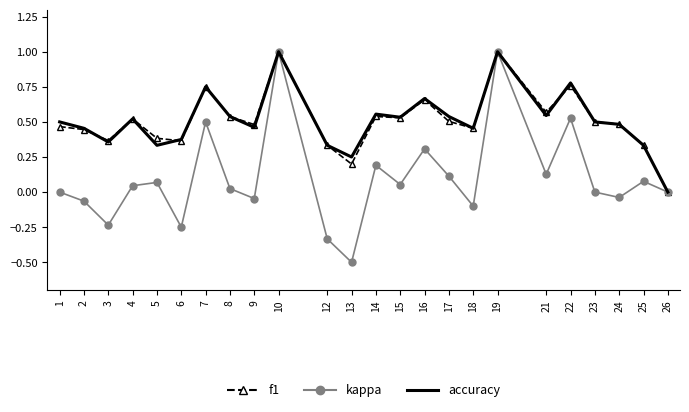

Is the value of f1 at 12 greater than the value of kappa at 18?

Yes